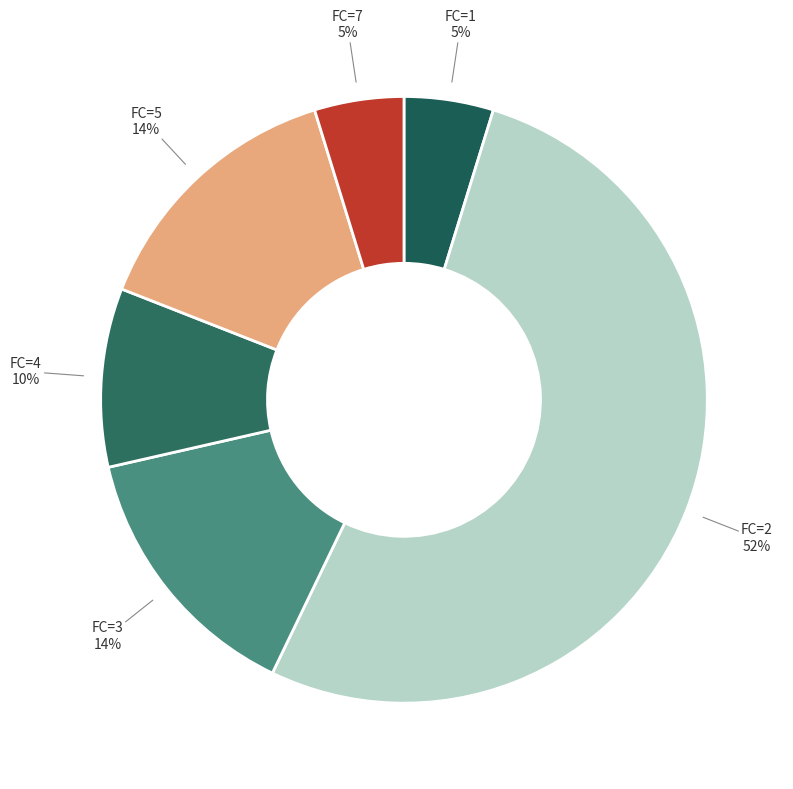

Which category has the biggest portion of the pie?

FC=2